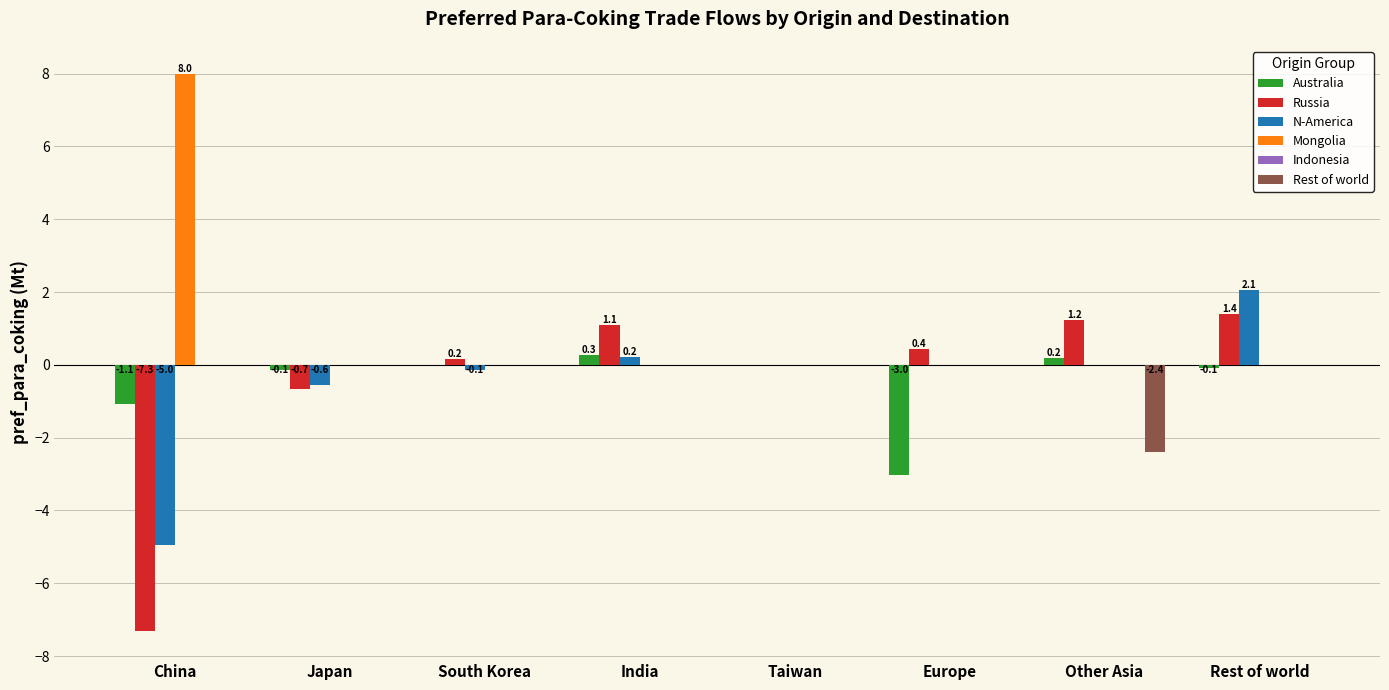

The value of N-America at Other Asia is 0.0. True or false?

True